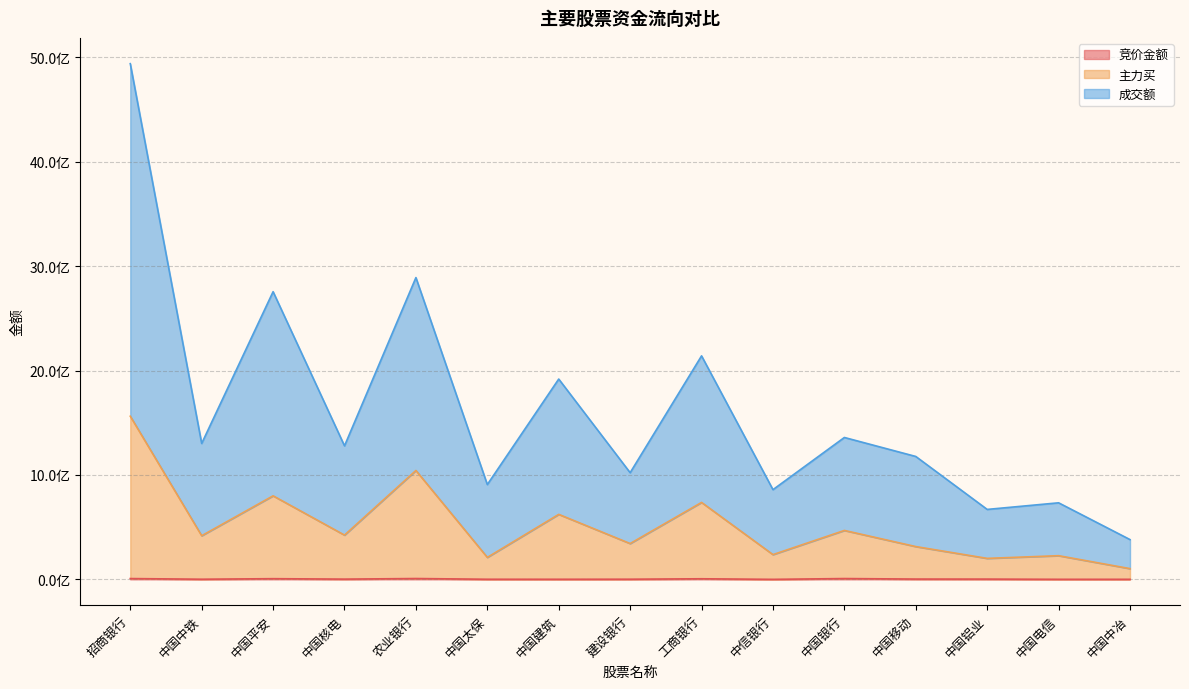

What is the difference between the highest and lowest values at 中国核电?

1276492763